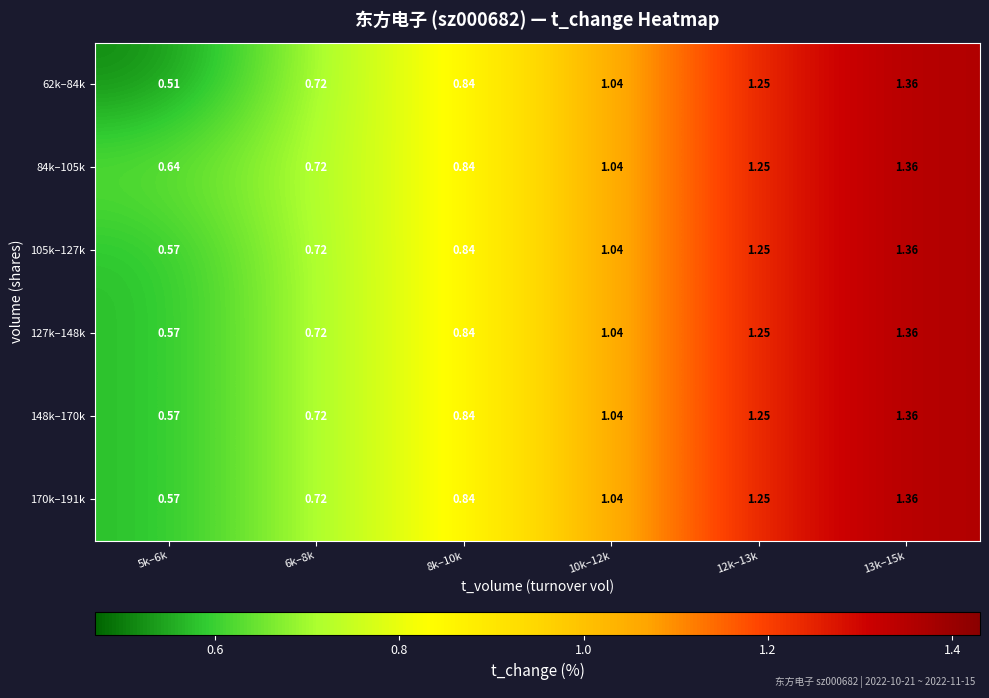

Count the number of data series in this chart.

6